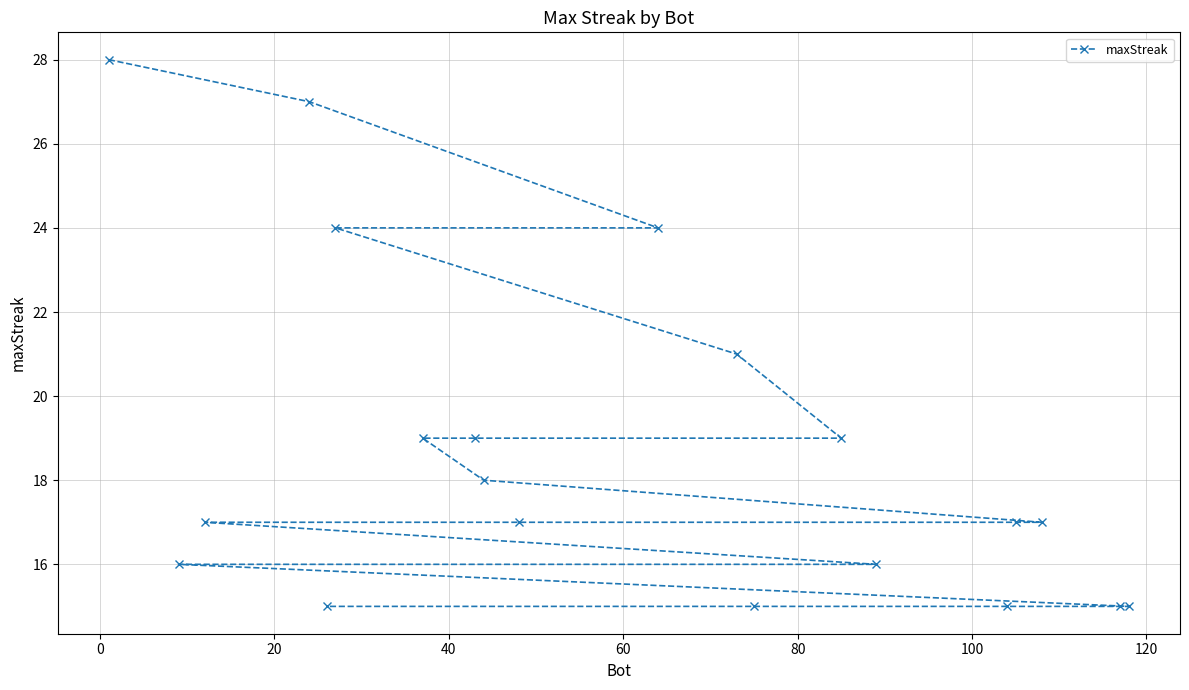

How many lines are shown in the chart?

1